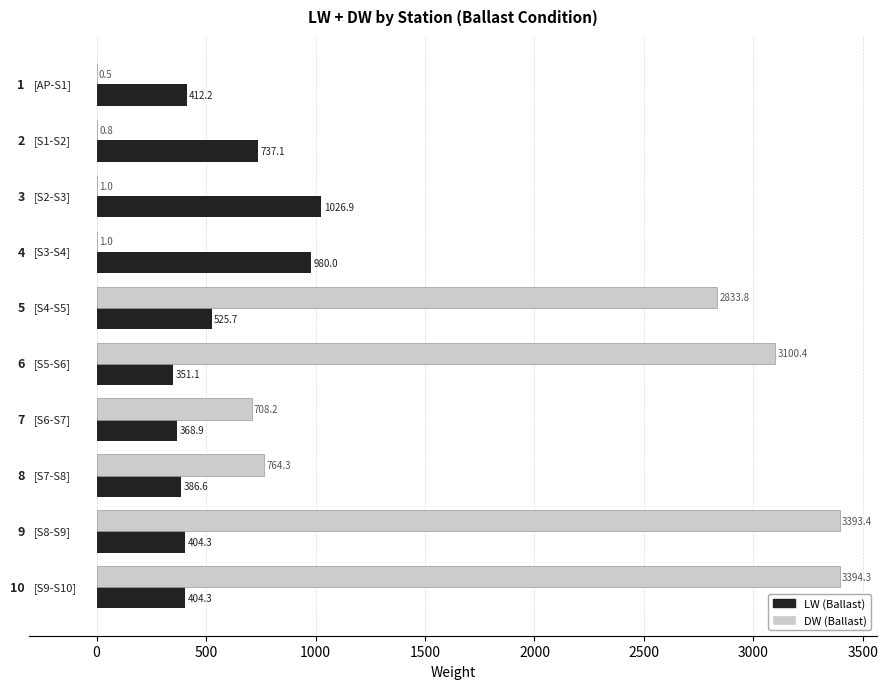

What is the maximum value shown in the chart?

3394.3